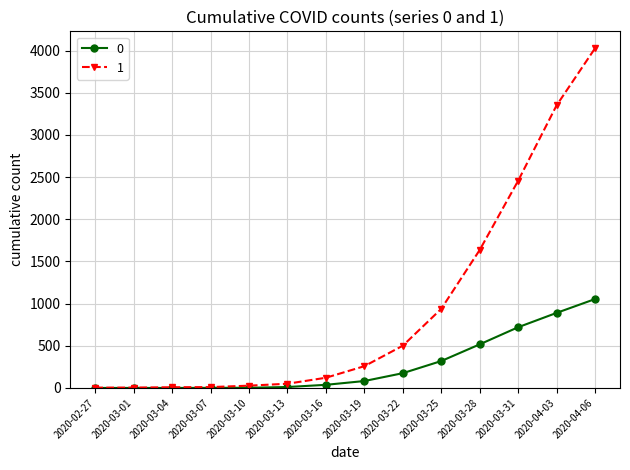

List the series in order of their overall mean, highest first.

1, 0